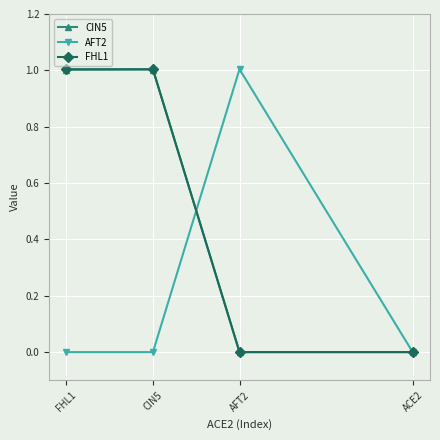

Which series has the widest spread of values?

AFT2